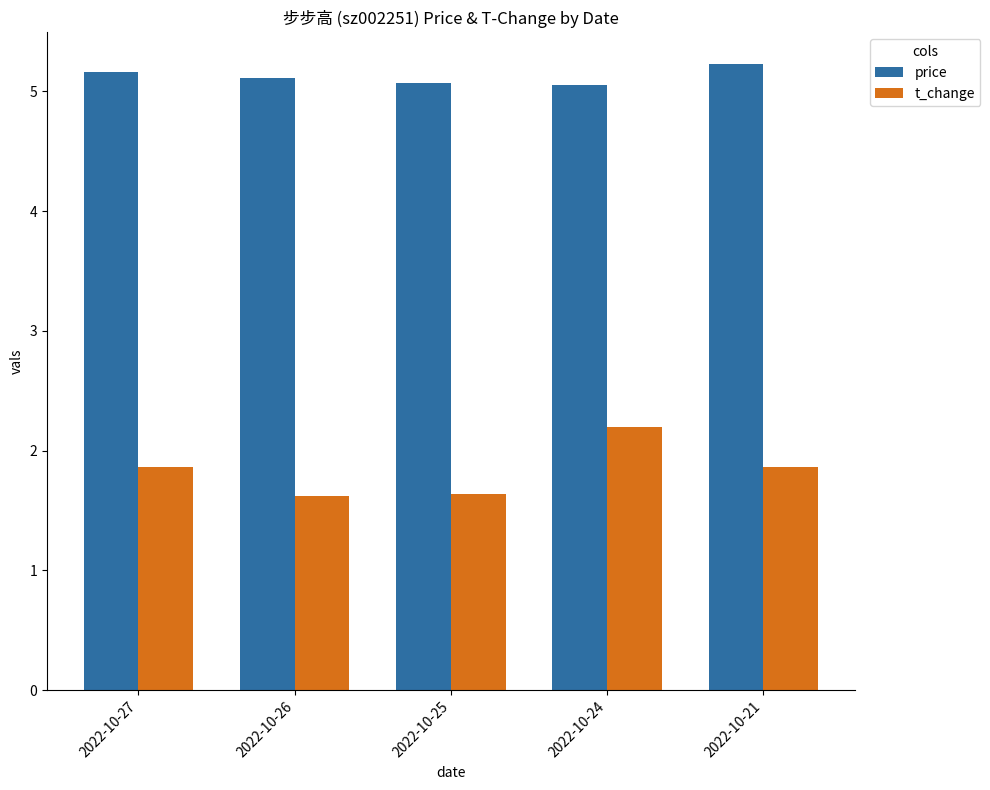

Is it true that t_change equals 3.9 at 2022-10-24?

False